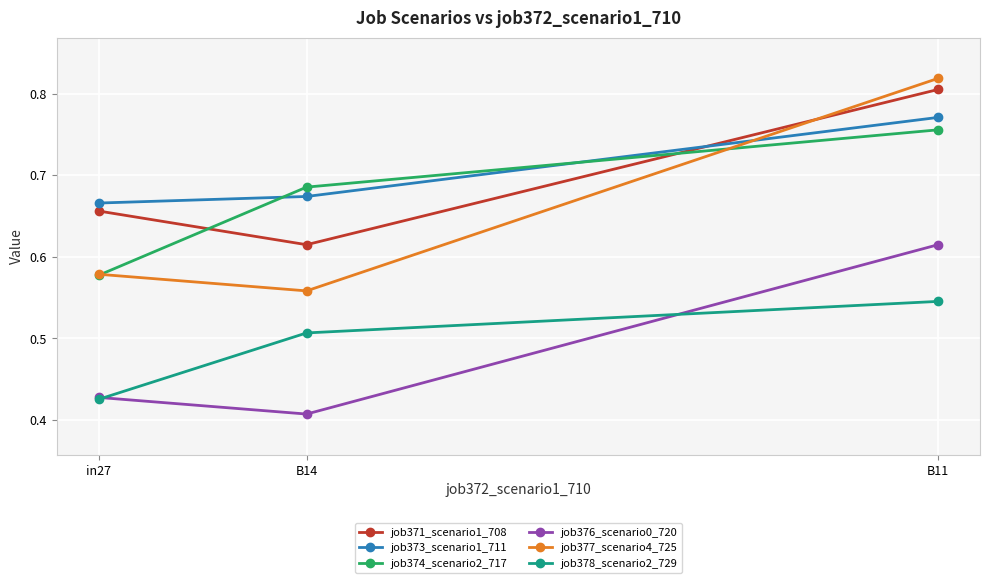

At which category is the sum across all series the highest?

B11